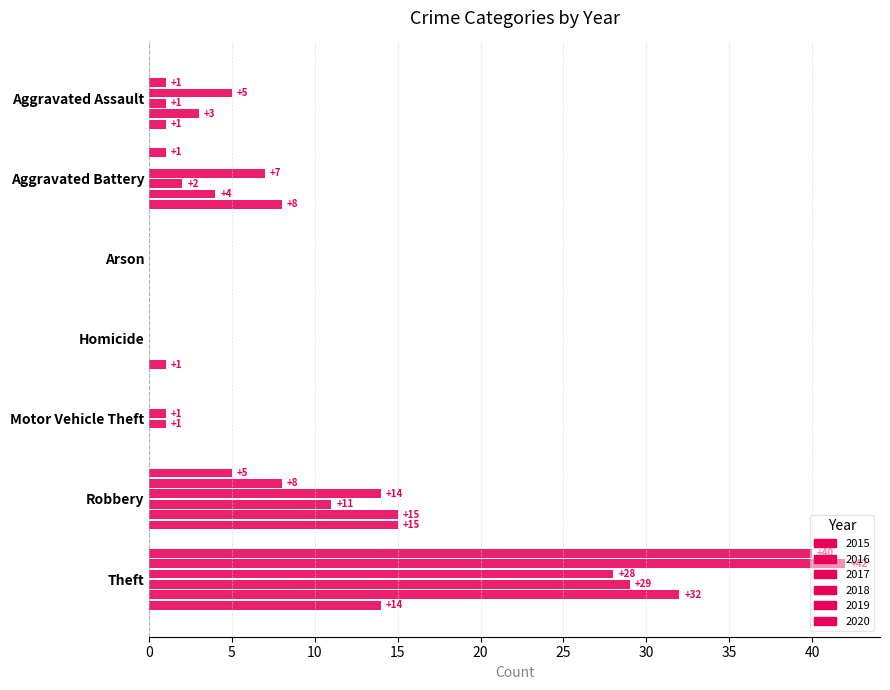

Rank the categories by 2015 value from lowest to highest.

Aggravated Assault, Arson, Homicide, Motor Vehicle Theft, Aggravated Battery, Robbery, Theft